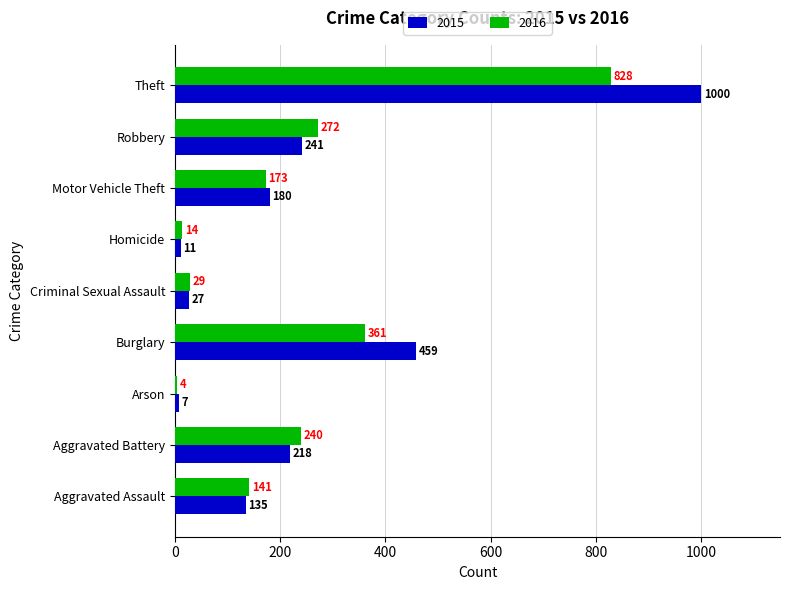

Which series has the largest total across all categories?

2015